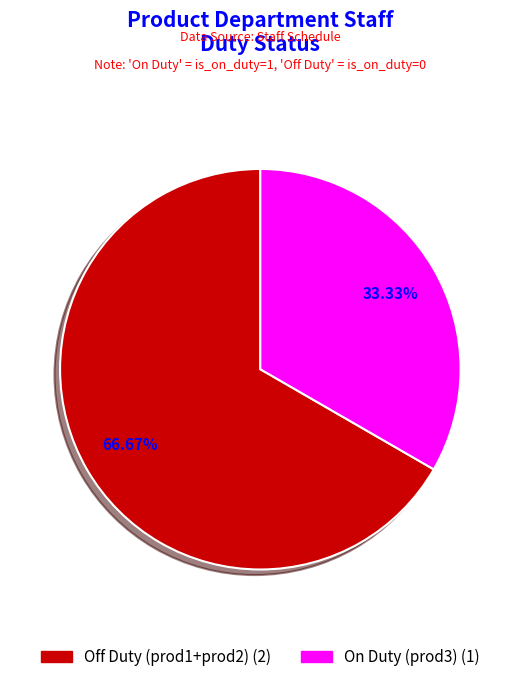

Does any single category account for the majority?

Yes